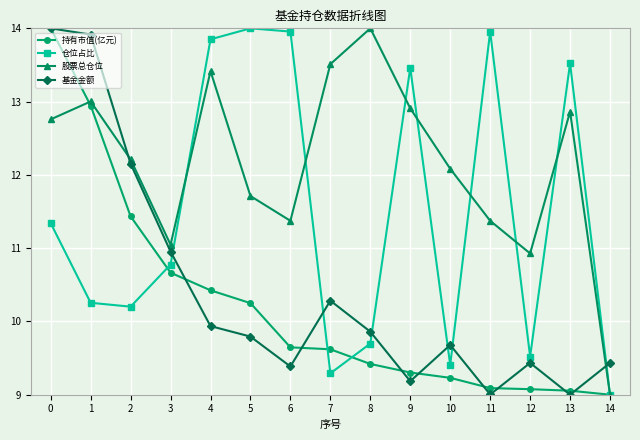

How many lines are shown in the chart?

4